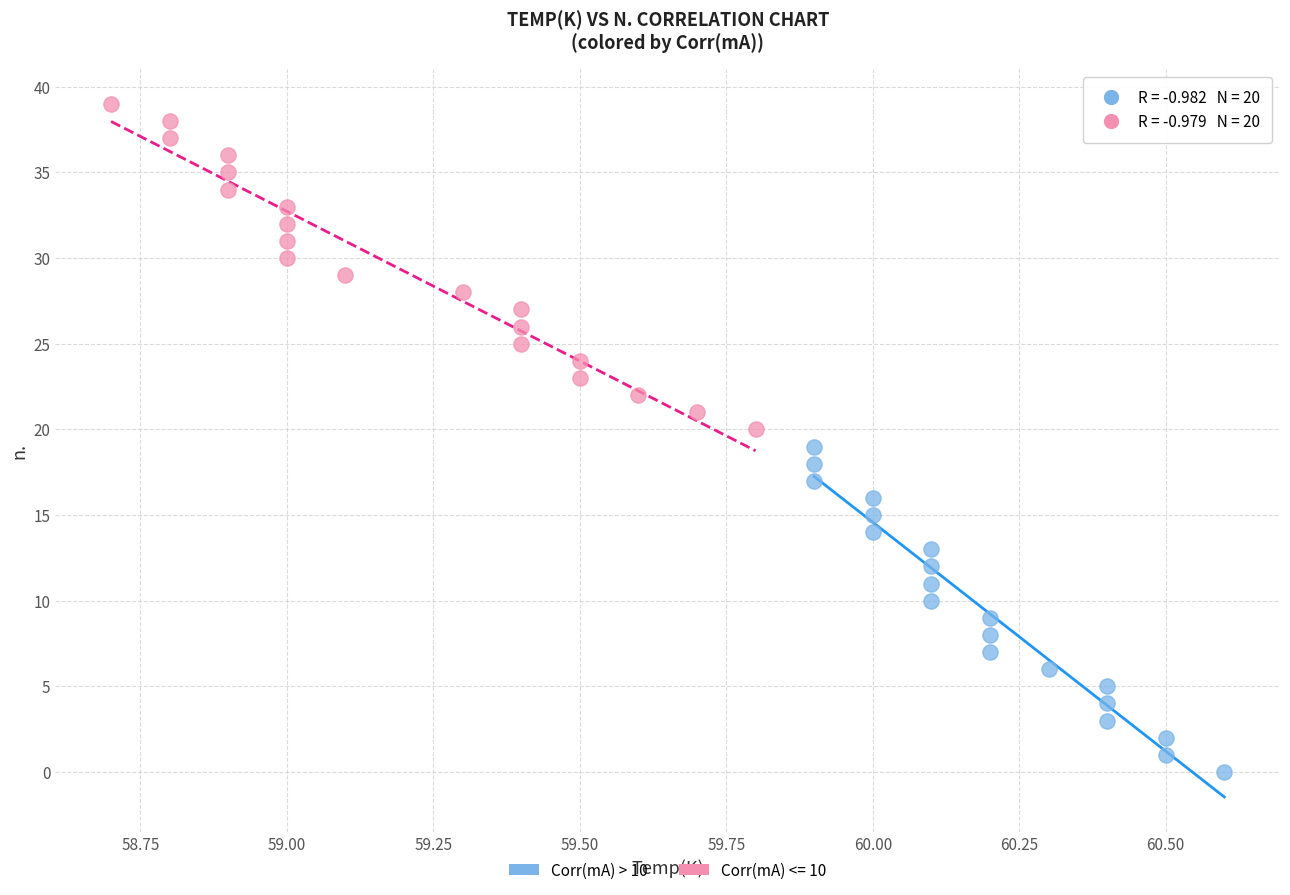

Which series reaches the maximum Y coordinate?

Corr(mA) <= 10